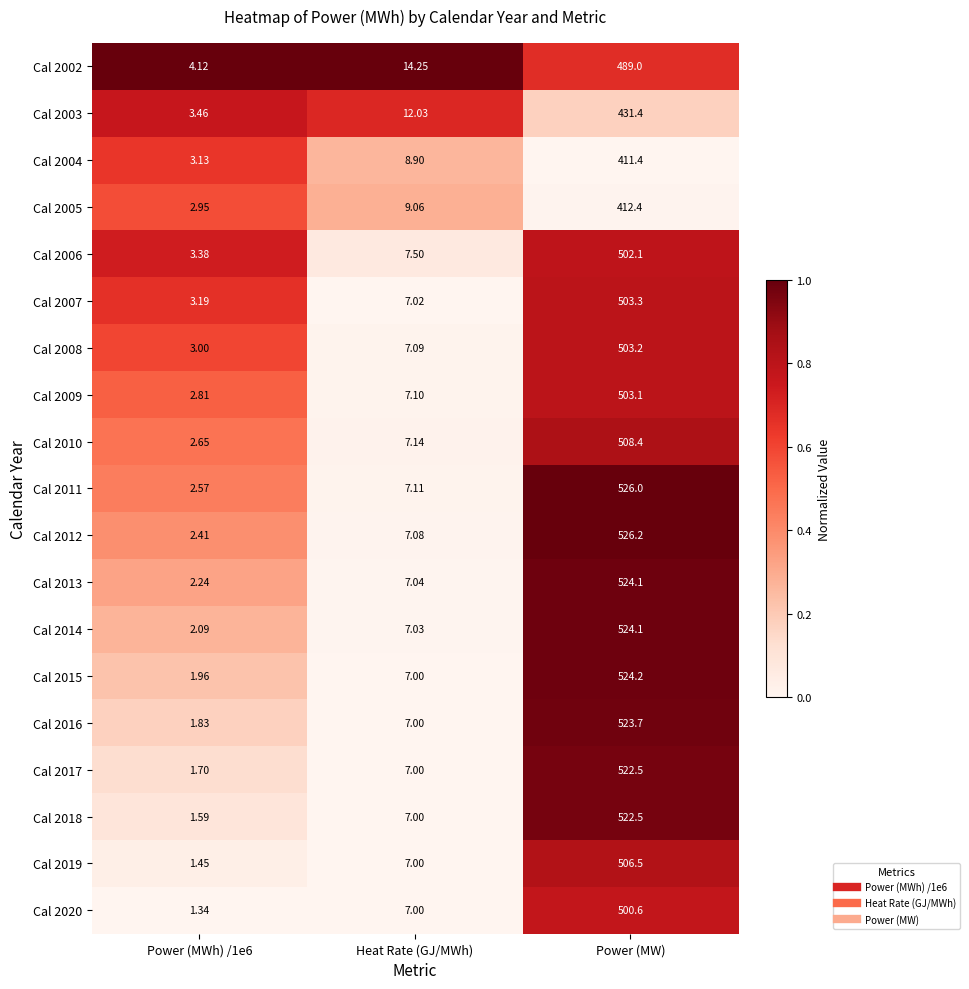

At which category is the sum across all series the highest?

Power (MW)